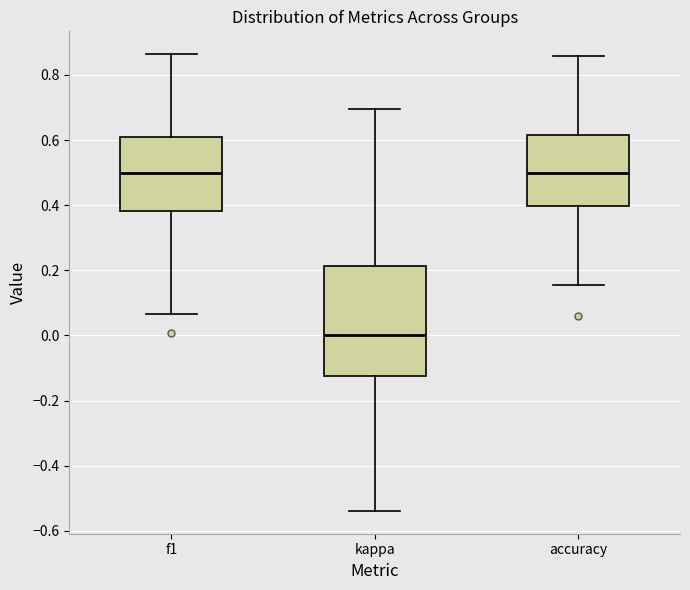

Reading left to right, transcribe this box plot: for each box, give where its median line is, the range the box spans, and where its two whiskers end, as read against the y-axis. The values are not printed on the chart, so give them approximately, as read against the axis.

f1: median 0.50, box 0.38 to 0.60, whiskers 0.06 to 0.86
kappa: median 0.00, box -0.12 to 0.22, whiskers -0.54 to 0.70
accuracy: median 0.50, box 0.40 to 0.62, whiskers 0.16 to 0.86